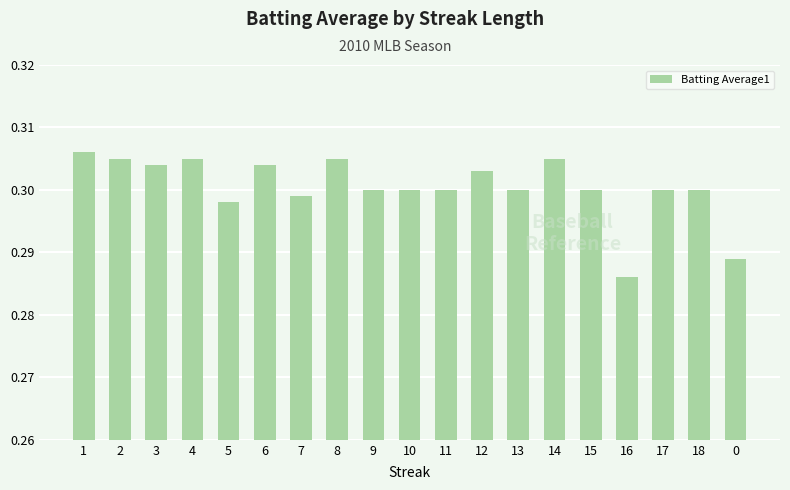

What position from the left is 1?

1